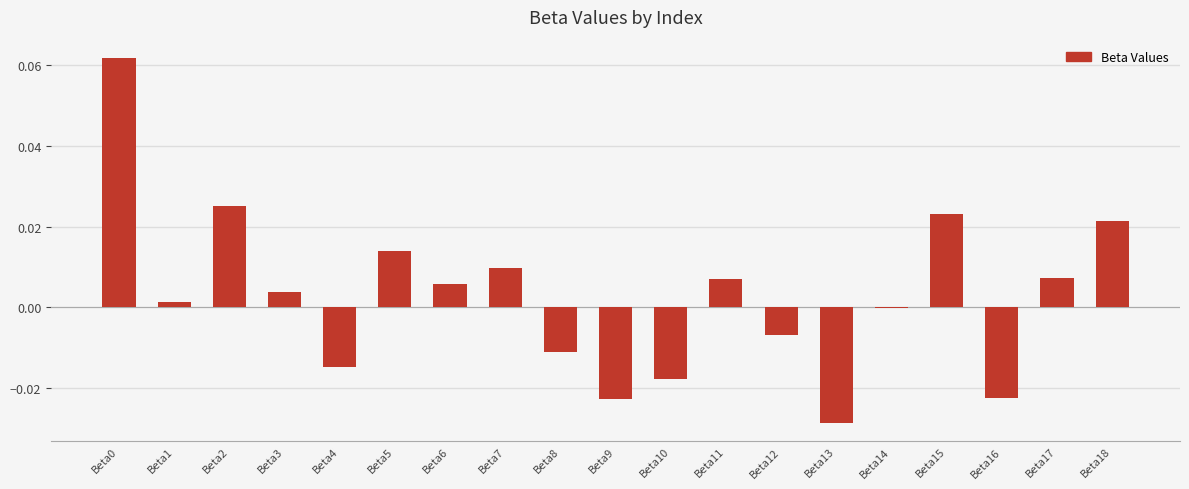

Which has a higher value, Beta2 or Beta7?

Beta2